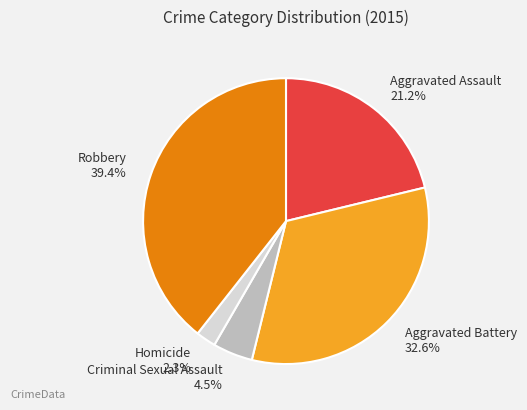

Rank the categories by value from lowest to highest.

Homicide, Criminal Sexual Assault, Aggravated Assault, Aggravated Battery, Robbery